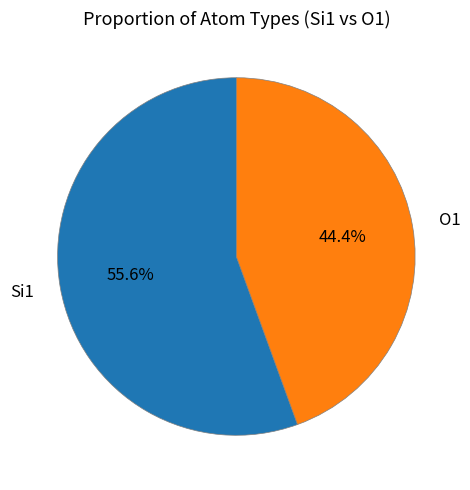

How many segments does this pie chart have?

2